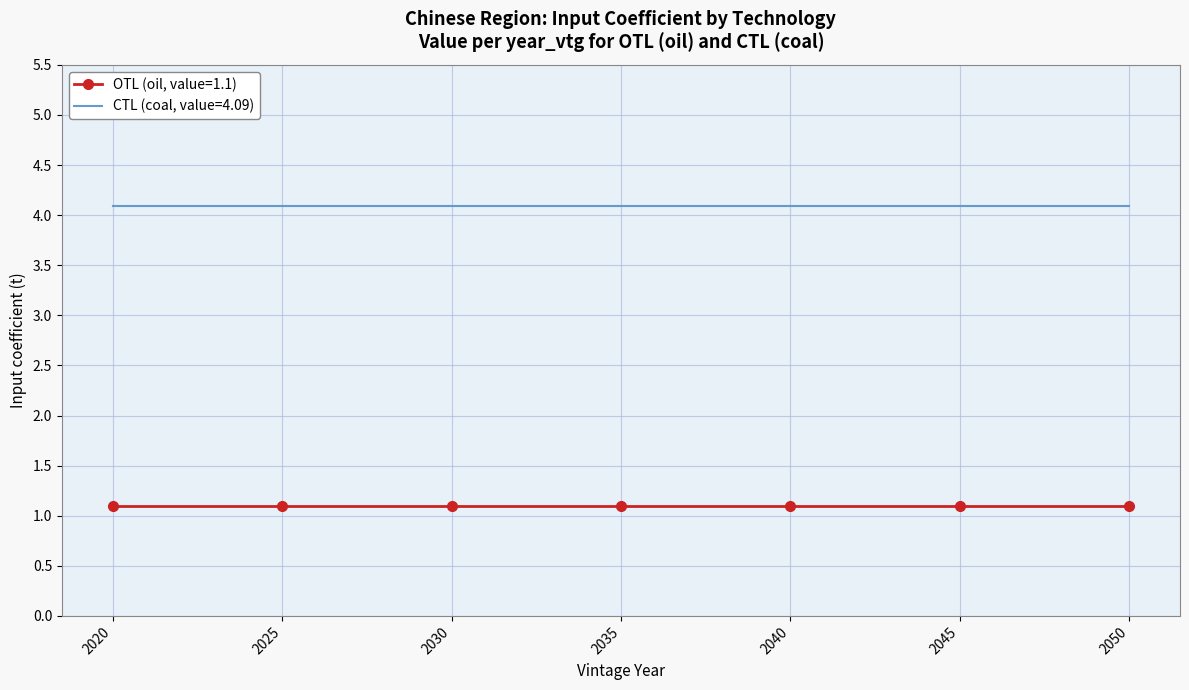

What are all the series names shown in the legend?

OTL (oil, value=1.1), CTL (coal, value=4.09)